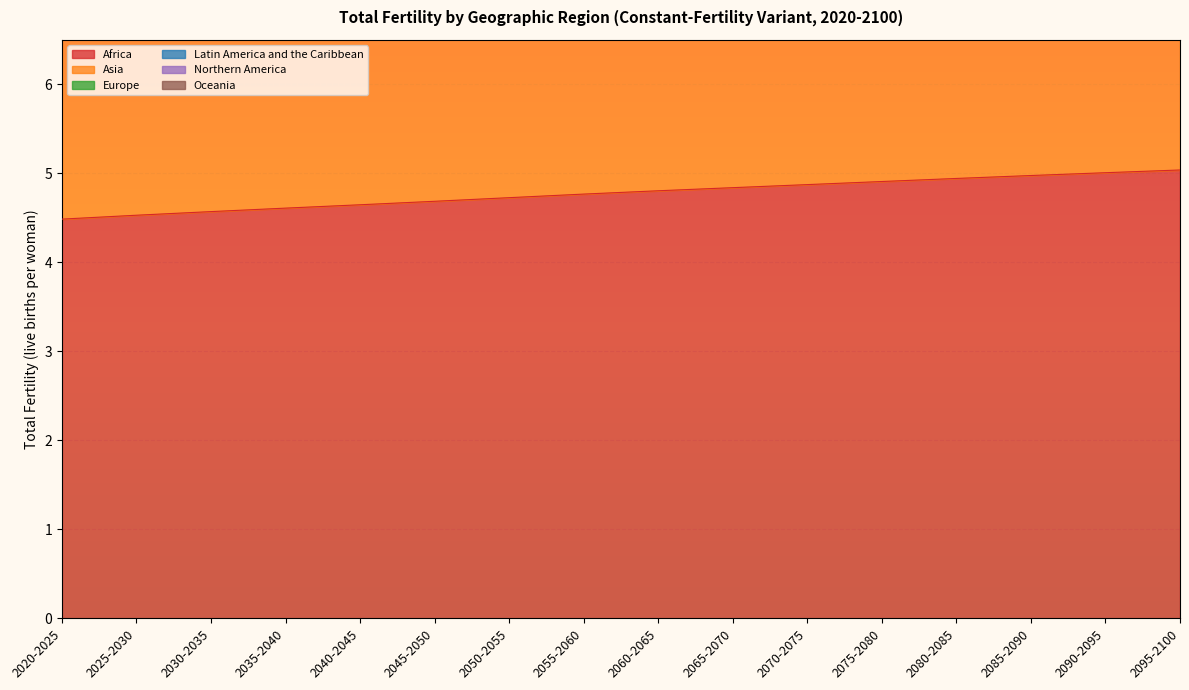

Reading left to right, extract all data points from this chart.

Africa: 2020-2025=4.5	2025-2030=4.5	2030-2035=4.6	2035-2040=4.6	2040-2045=4.6	2045-2050=4.7	2050-2055=4.7	2055-2060=4.8	2060-2065=4.8	2065-2070=4.8	2070-2075=4.9	2075-2080=4.9	2080-2085=4.9	2085-2090=5.0	2090-2095=5.0	2095-2100=5.0
Asia: 2020-2025=14.5	2025-2030=14.6	2030-2035=14.7	2035-2040=14.8	2040-2045=14.9	2045-2050=15.0	2050-2055=15.1	2055-2060=15.2	2060-2065=15.3	2065-2070=15.4	2070-2075=15.5	2075-2080=15.7	2080-2085=15.8	2085-2090=15.9	2090-2095=16.0	2095-2100=16.1
Latin America and the Caribbean: 2020-2025=10.3	2025-2030=10.4	2030-2035=10.5	2035-2040=10.6	2040-2045=10.6	2045-2050=10.7	2050-2055=10.8	2055-2060=10.9	2060-2065=11.0	2065-2070=11.1	2070-2075=11.1	2075-2080=11.2	2080-2085=11.3	2085-2090=11.4	2090-2095=11.5	2095-2100=11.6
Oceania: 2020-2025=6.7	2025-2030=6.7	2030-2035=6.8	2035-2040=6.9	2040-2045=6.9	2045-2050=7.0	2050-2055=7.1	2055-2060=7.1	2060-2065=7.2	2065-2070=7.3	2070-2075=7.3	2075-2080=7.4	2080-2085=7.5	2085-2090=7.5	2090-2095=7.6	2095-2100=7.7